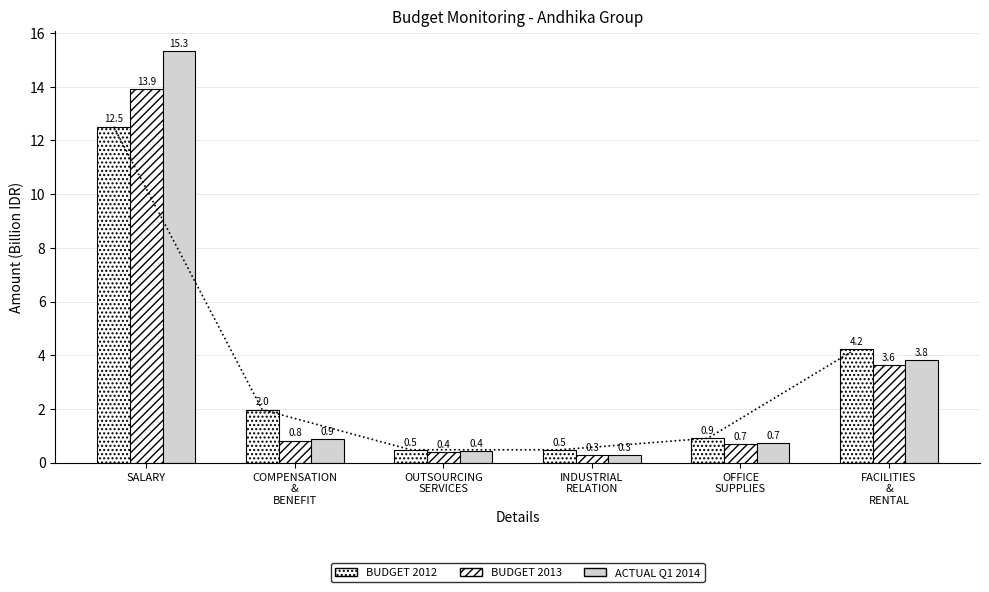

What is the difference between the maximum and minimum values in the ACTUAL Q1 2014 series?

15.0